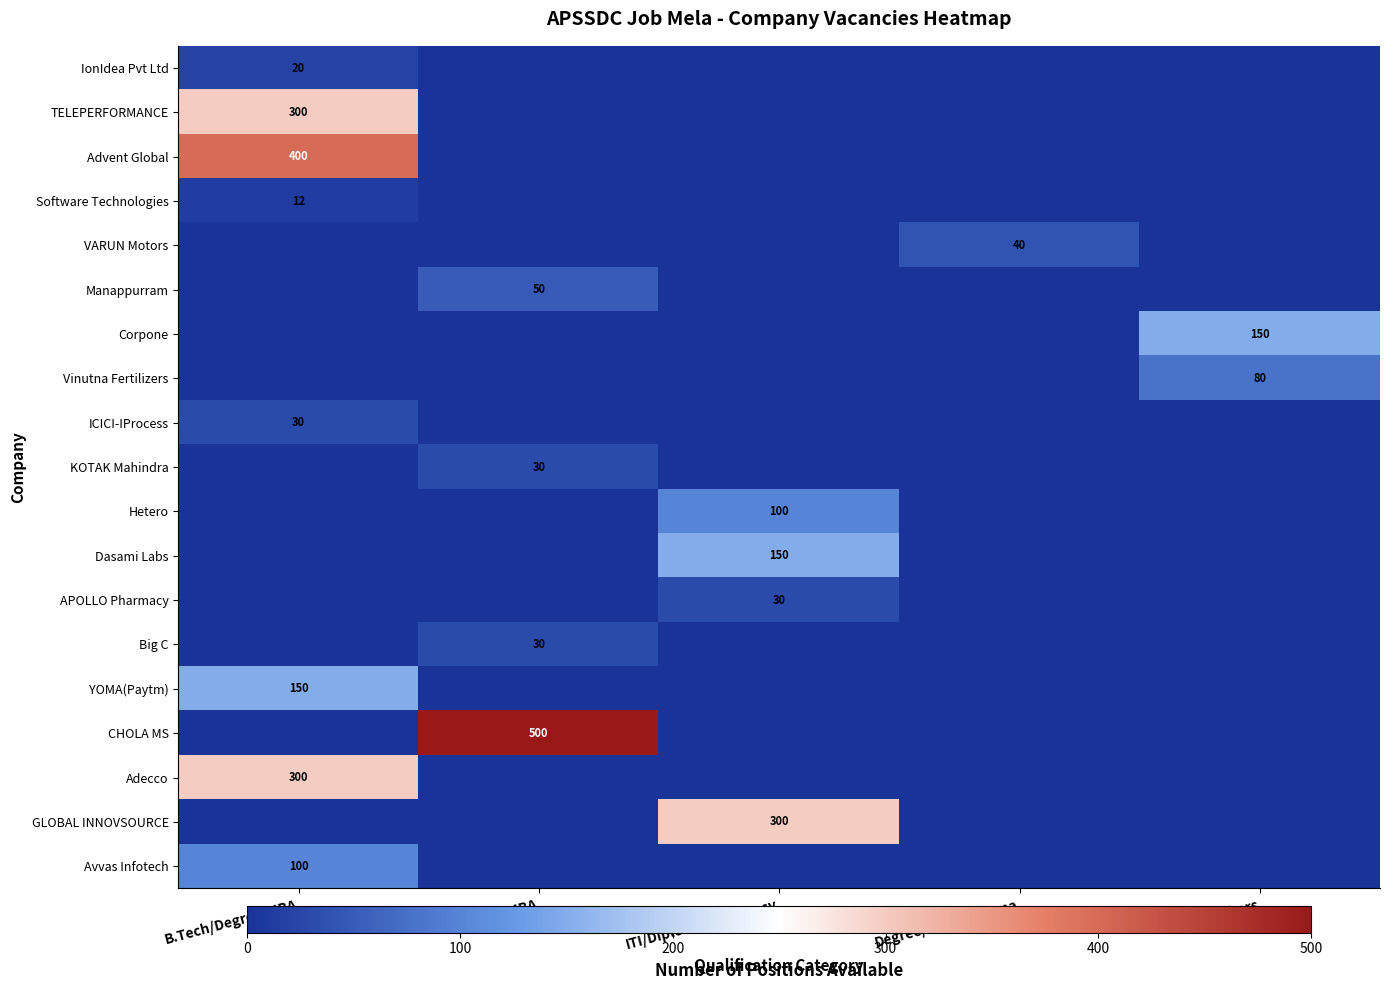

What is the total value across all series at ITI/Diploma/Pharmacy?

580